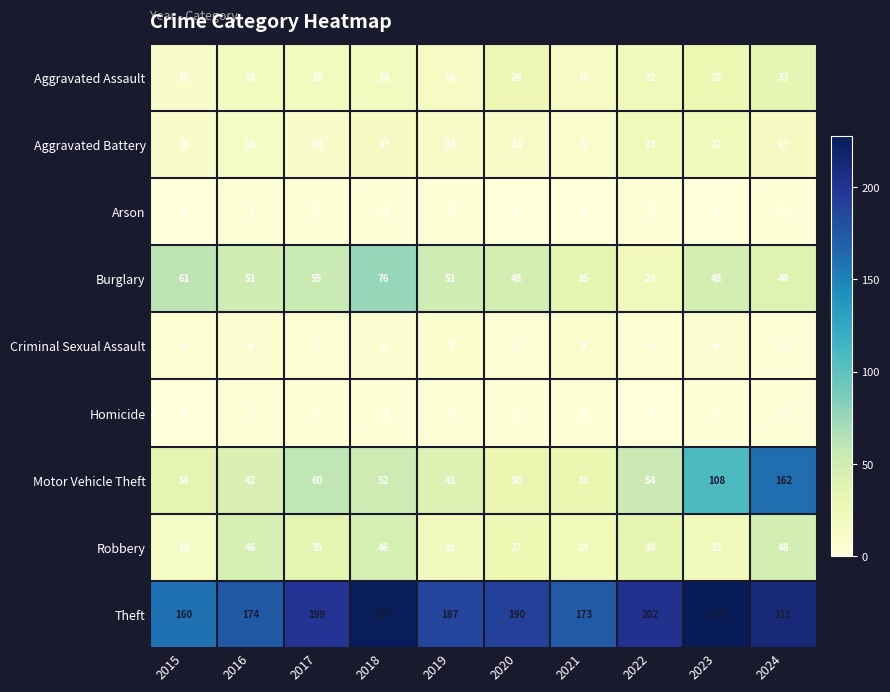

List the labels in order of Theft value, largest first.

2023, 2018, 2024, 2022, 2017, 2020, 2019, 2016, 2021, 2015